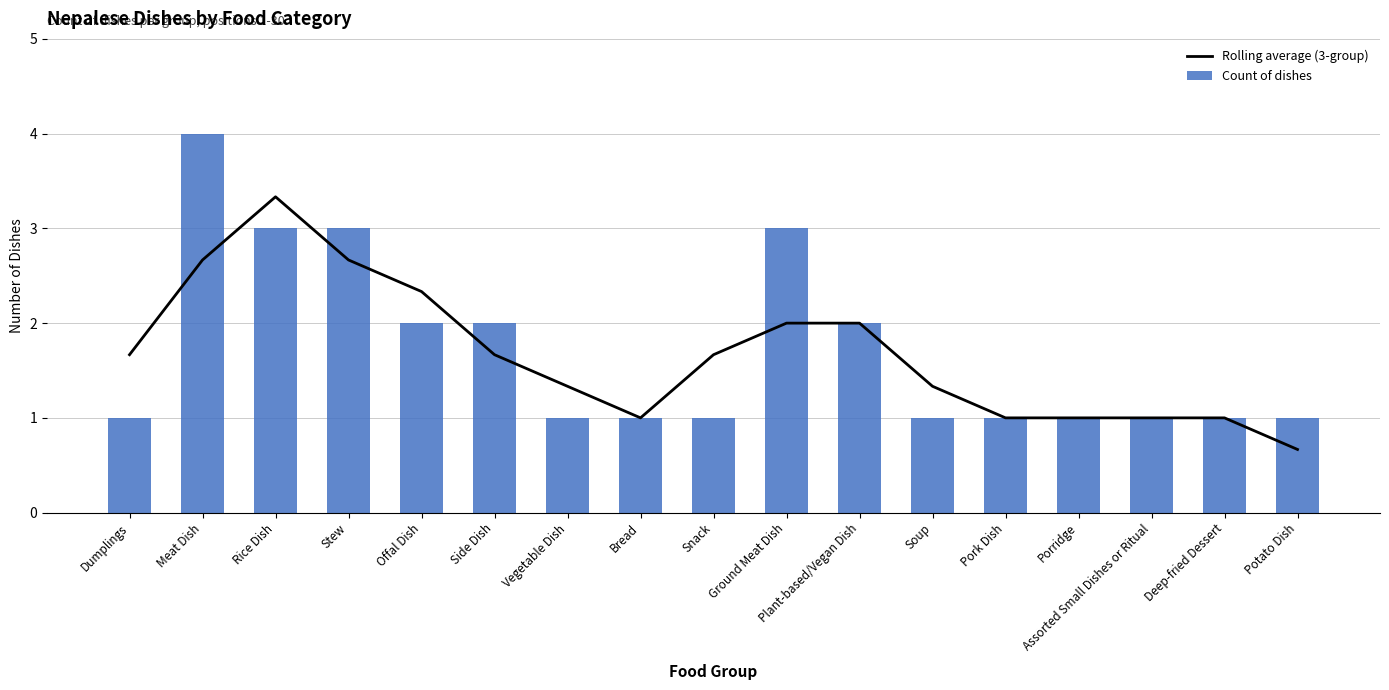

What is the average value of the Count of dishes series?

1.7